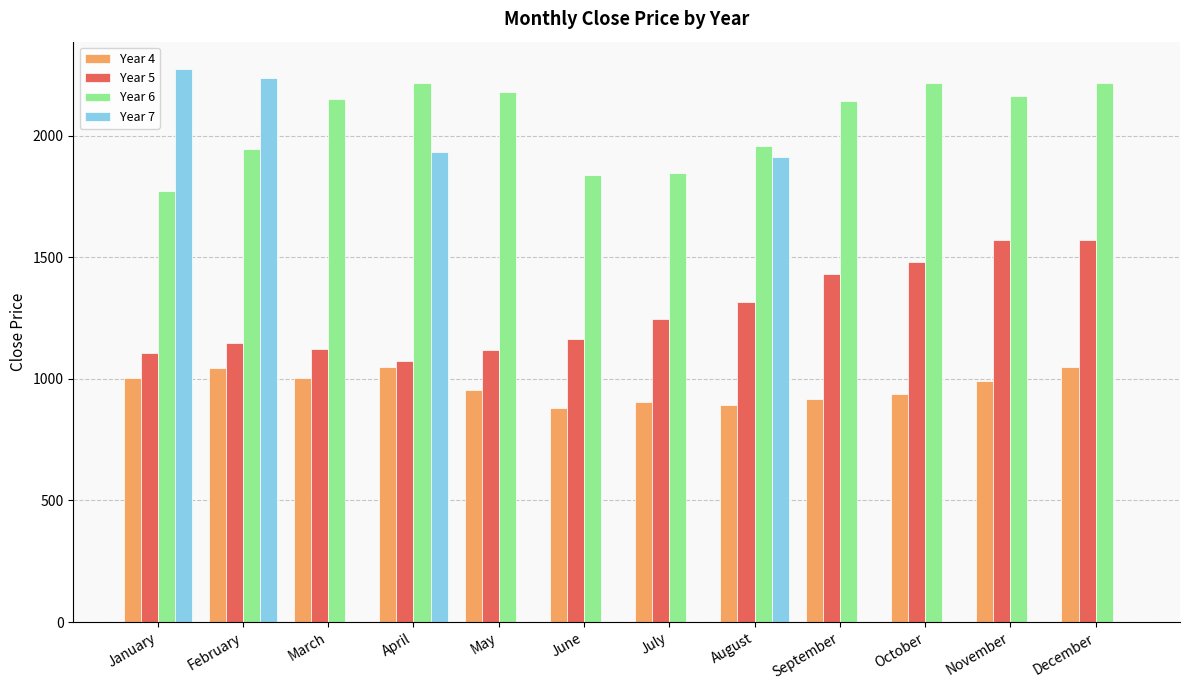

What value does the Year 5 series have at April?

1071.9